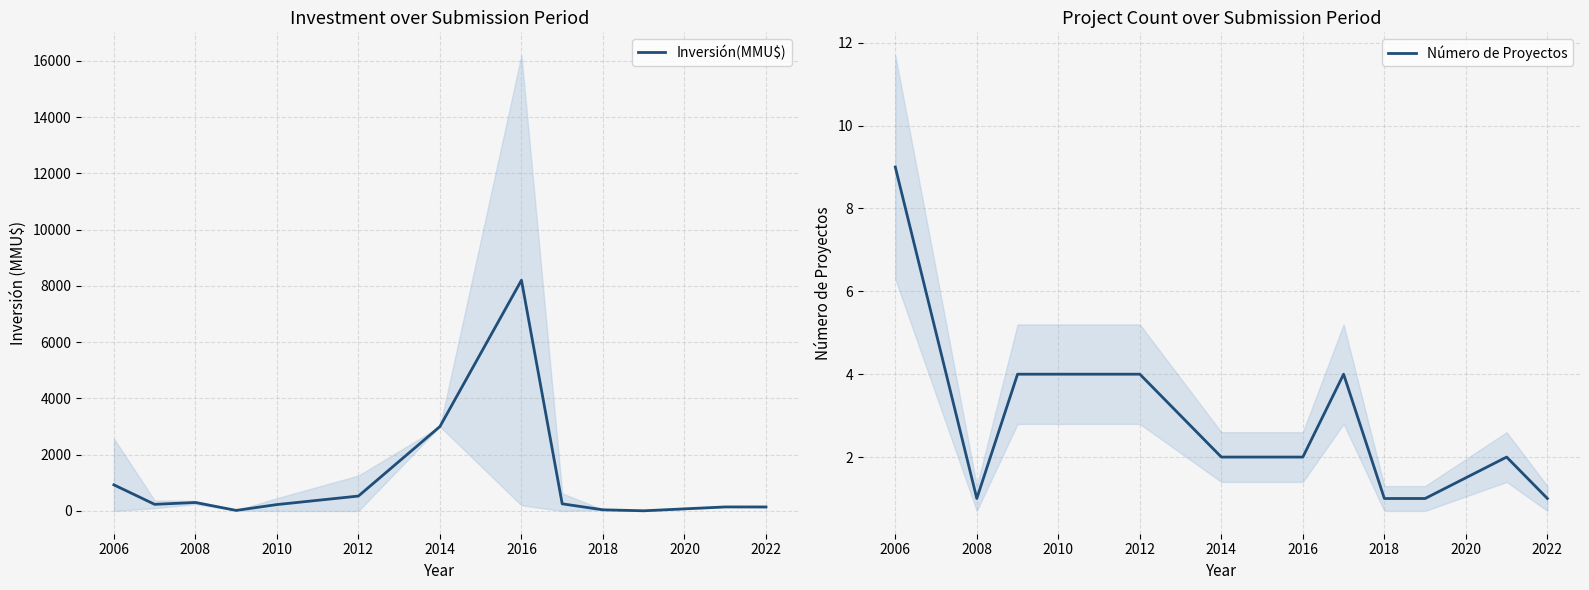

What is the highest value of the Número de Proyectos series?

9